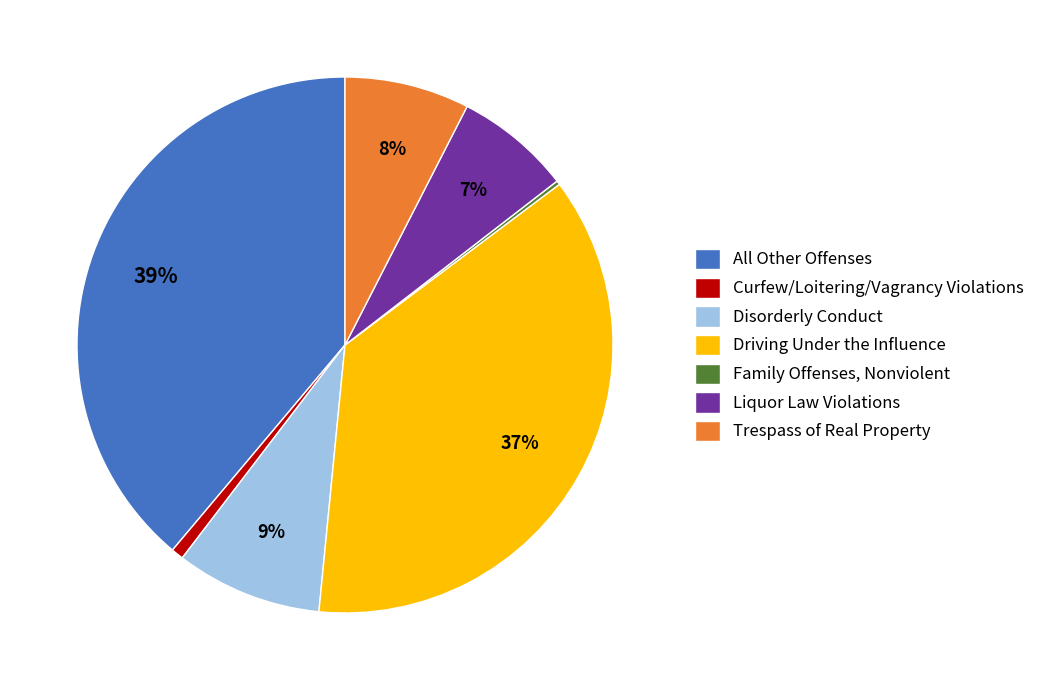

To the nearest percent, what is the difference between the Curfew/Loitering/Vagrancy Violations and Liquor Law Violations slice percentages?

6%